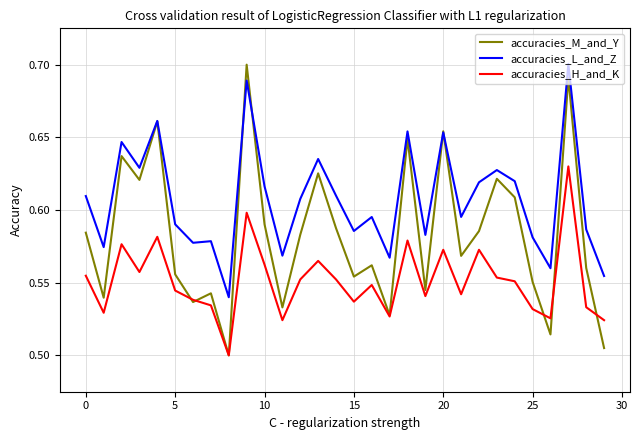

Which series has the largest total across all categories?

accuracies_L_and_Z